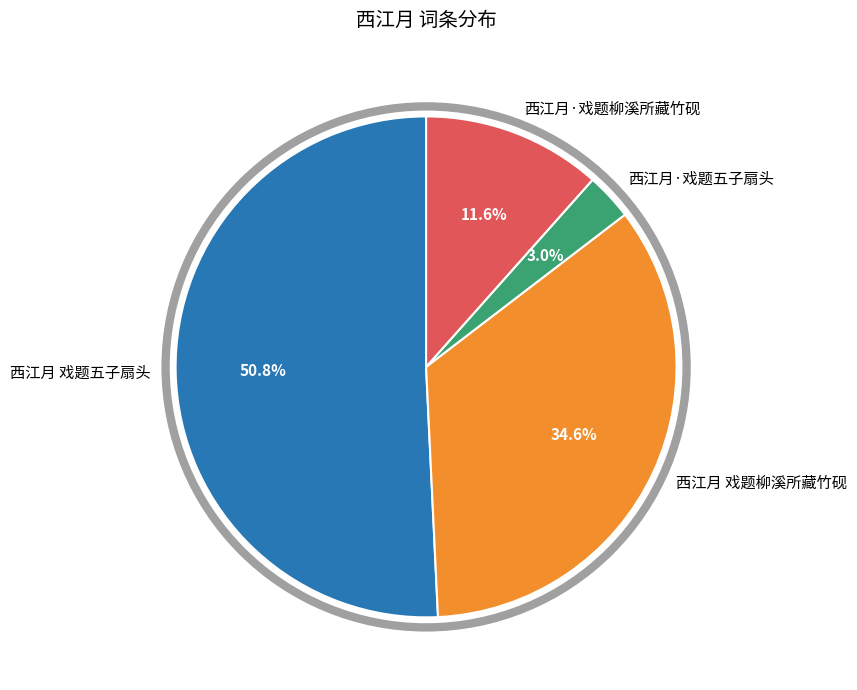

What is the largest slice in the pie chart?

西江月 戏题五子扇头